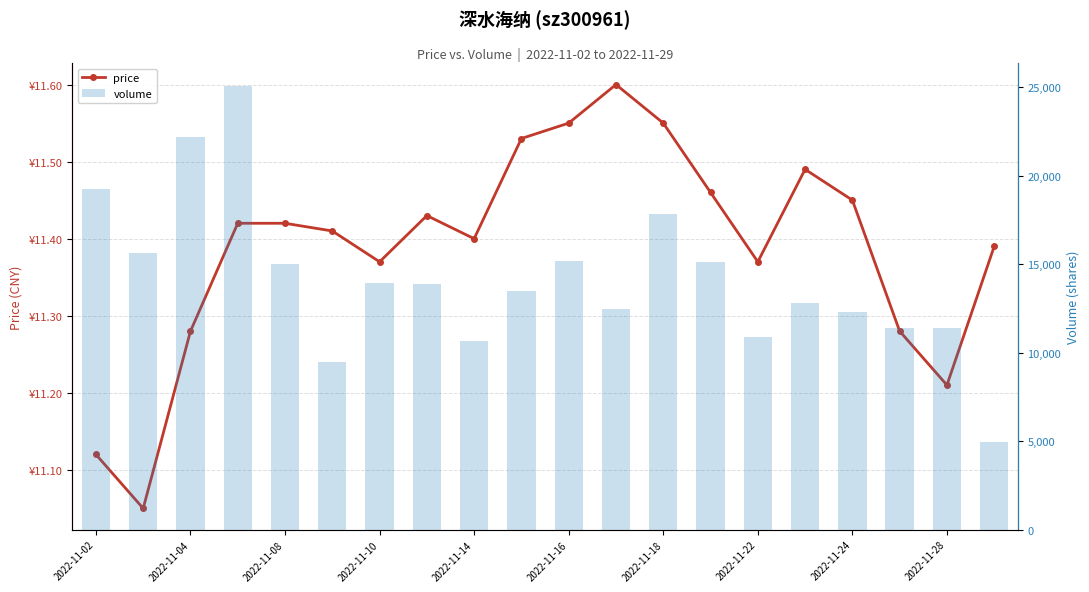

What is the smallest value displayed?

11.1